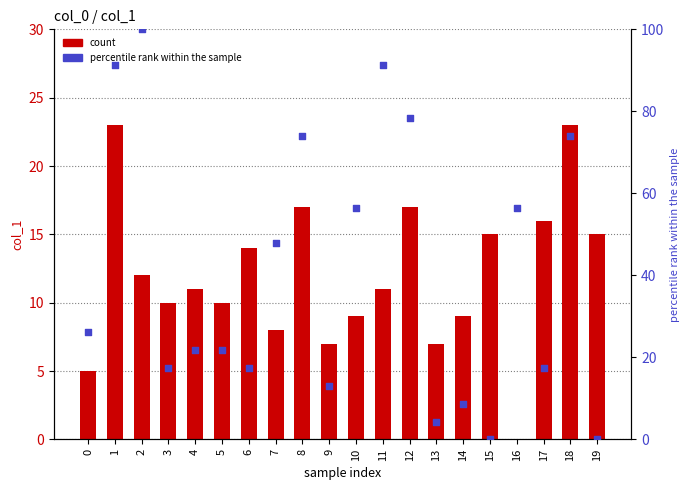

Which series reaches the maximum Y coordinate?

col_0 (percentile rank)